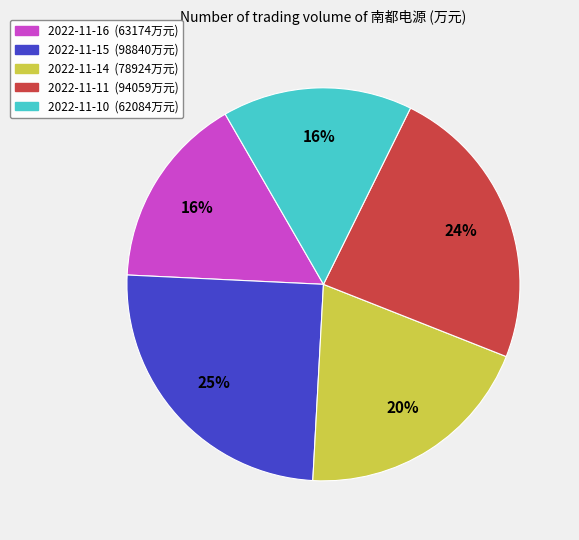

Count the number of slices in the pie.

5